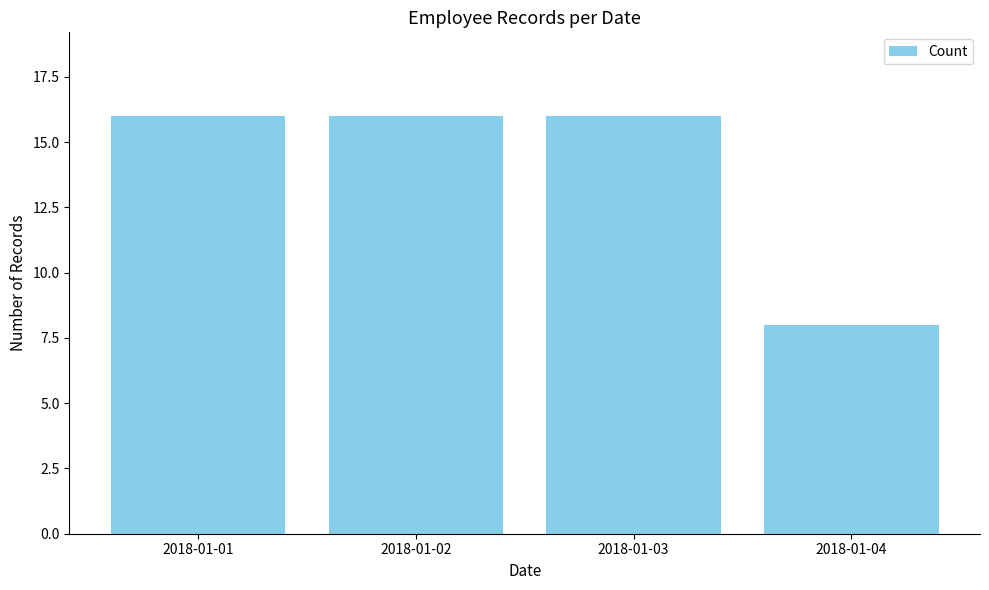

Reading right to left, extract all data points from this chart.

2018-01-04=8	2018-01-03=16	2018-01-02=16	2018-01-01=16